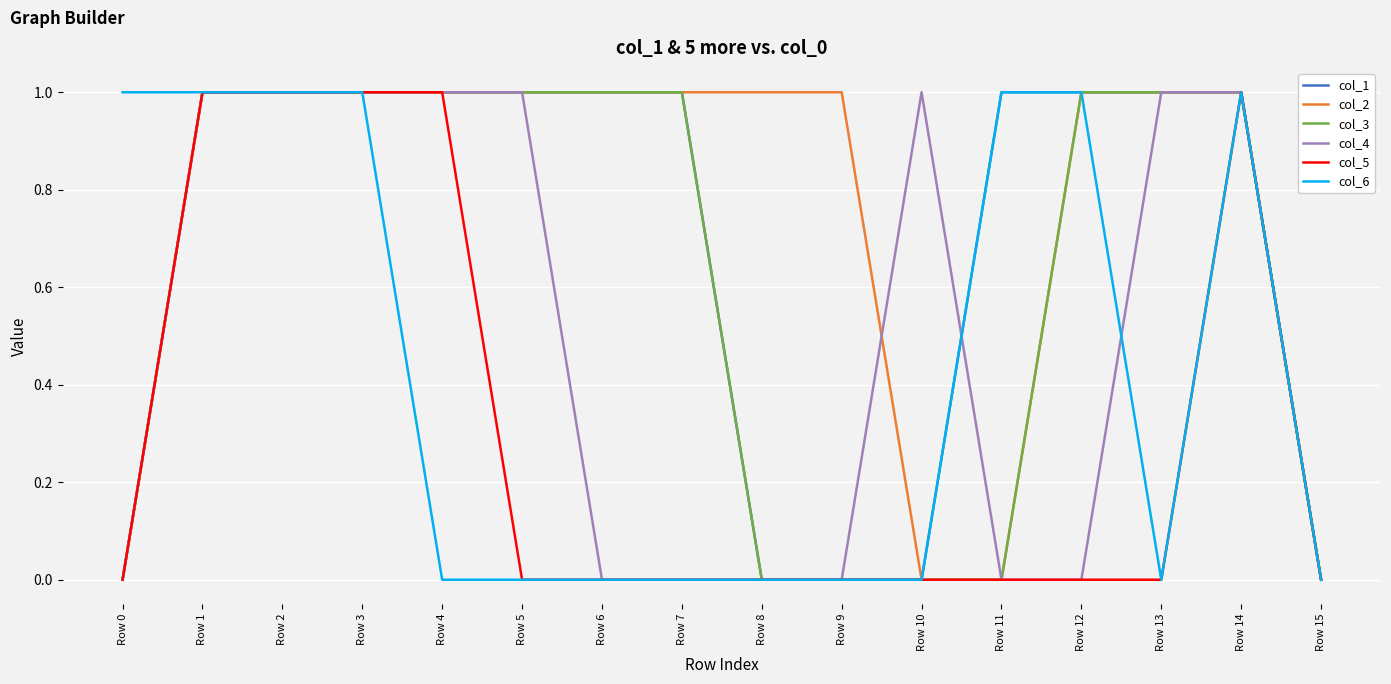

What is the difference between the maximum and second lowest values in the col_2 series?

1